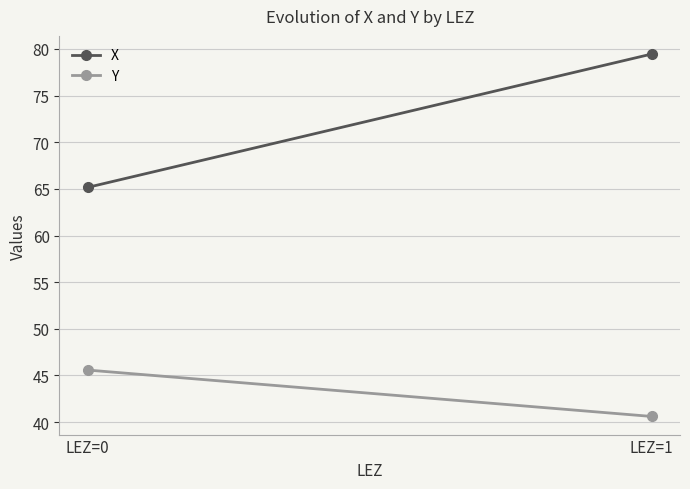

What is the total value across all series at LEZ=1?

120.1